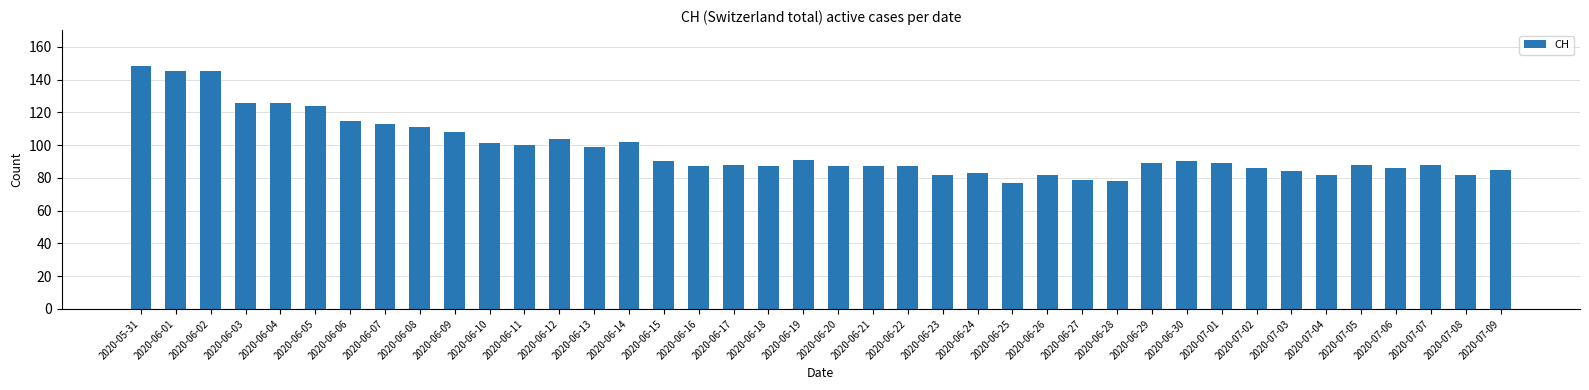

What is the ratio of the value at 2020-06-09 to the value at 2020-06-18?

1.2